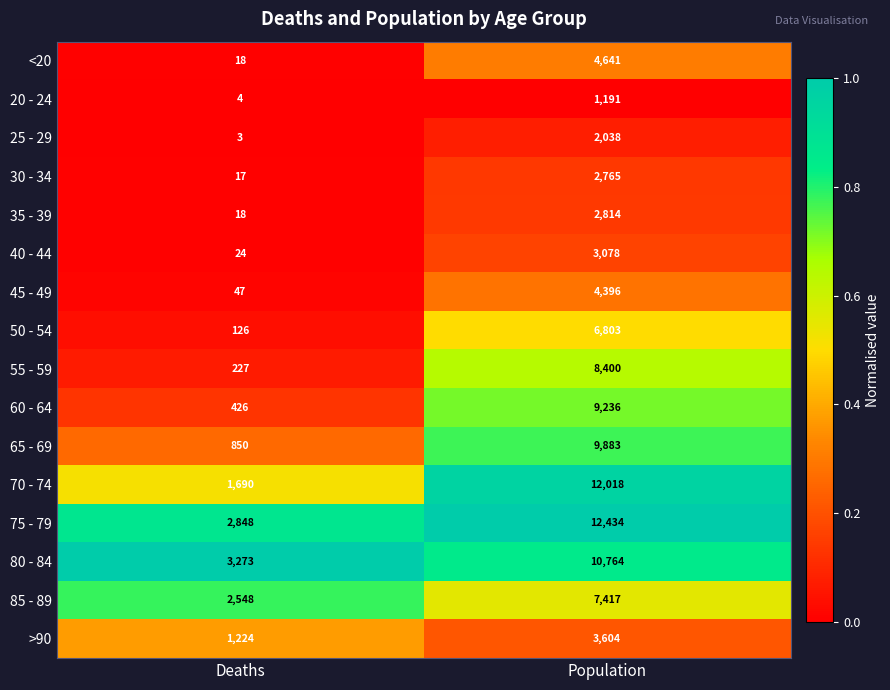

The value of <20 at Population is 4641. True or false?

True